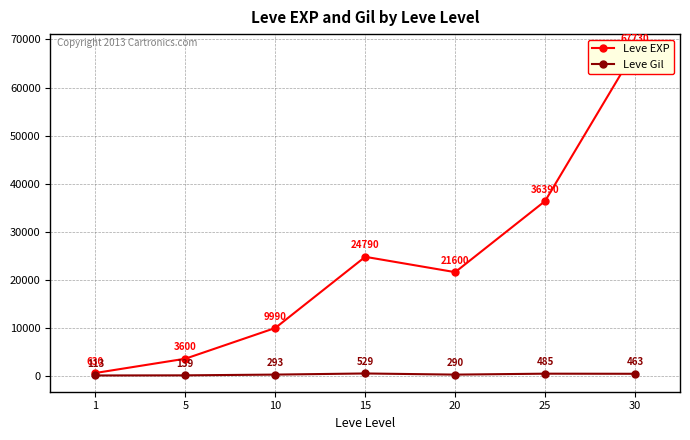

What is the spread (max minus min) of values at 1?

517